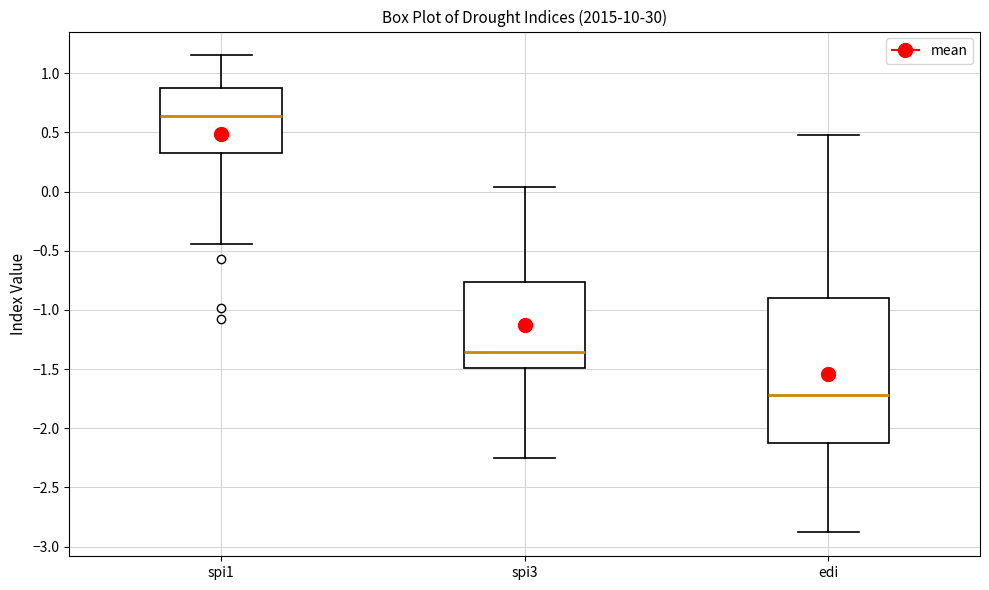

Reading left to right, read every box against the y-axis: the position of its median line, the range the box covers, and the ends of its whiskers. The values are not printed on the chart, so give them approximately, as read against the axis.

spi1: median 0.65, box 0.30 to 0.90, whiskers -0.45 to 1.15
spi3: median -1.35, box -1.50 to -0.75, whiskers -2.25 to 0.05
edi: median -1.70, box -2.10 to -0.90, whiskers -2.90 to 0.50